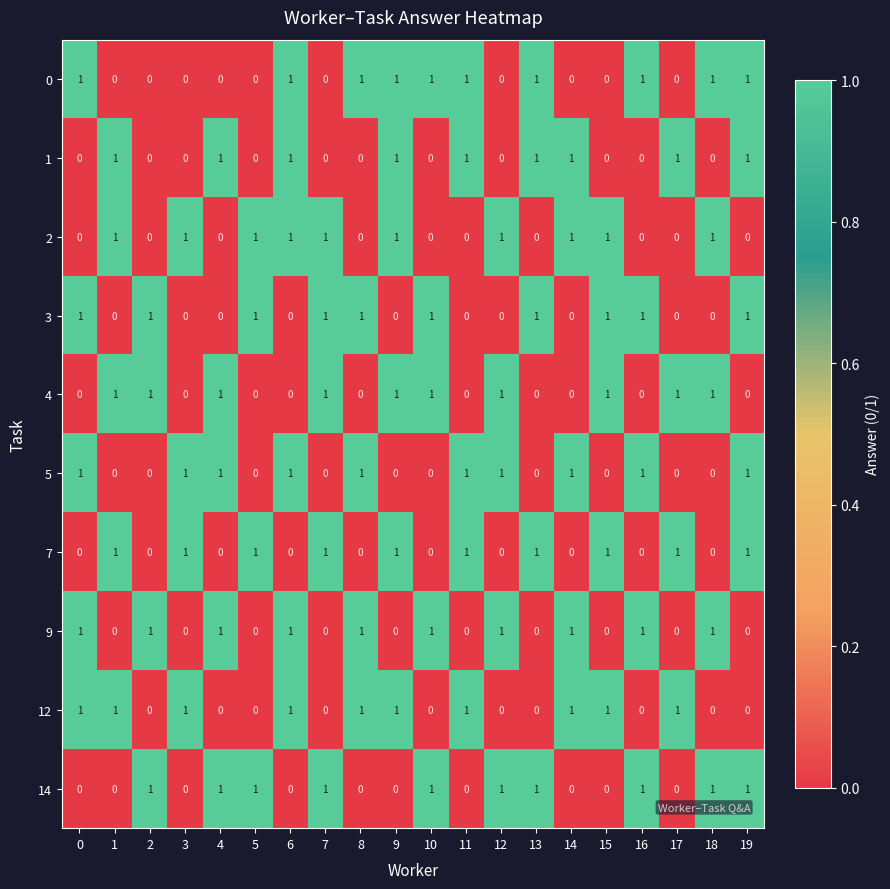

Count the 5 values in the range 0 to 1.

20